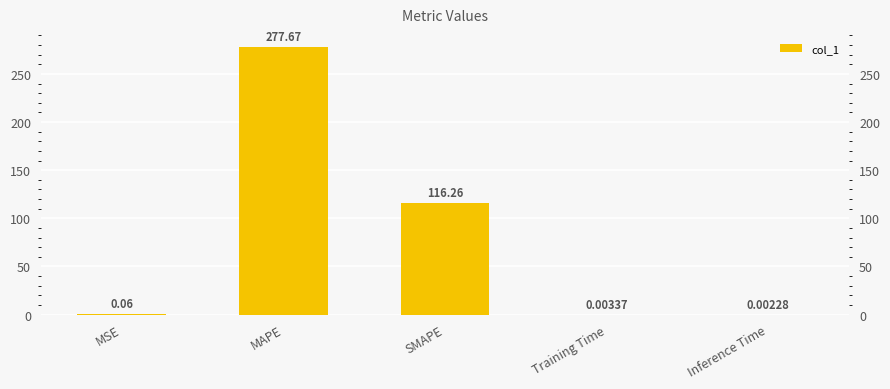

What is the maximum value shown in the chart?

277.7